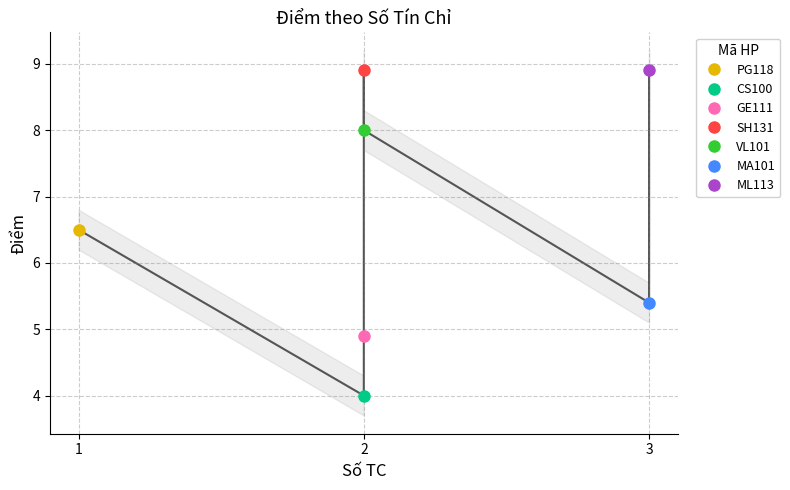

Which label corresponds to the smallest value in the chart?

CS100